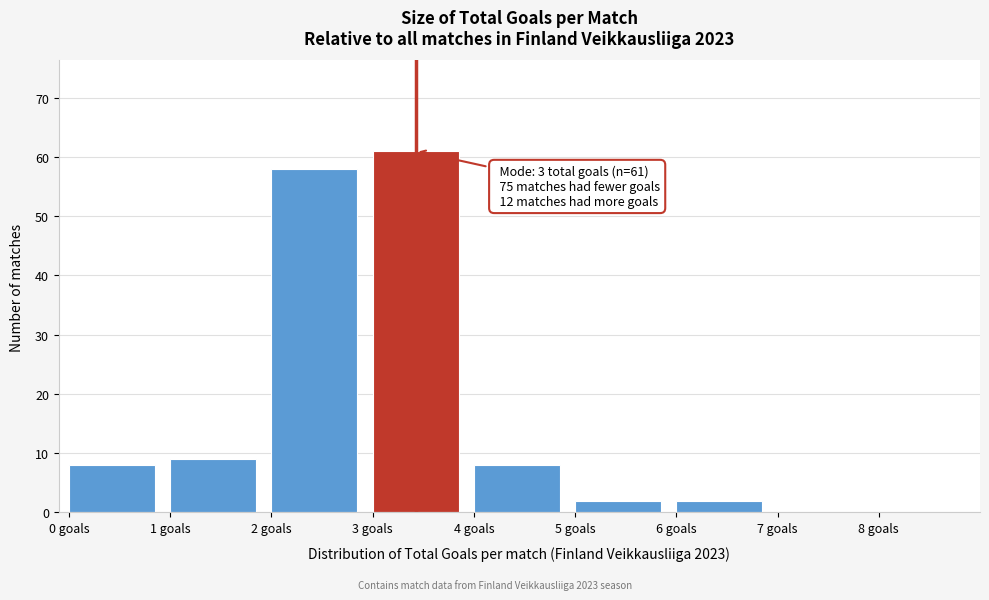

Which range on the x-axis has the tallest bar?

3 to 4